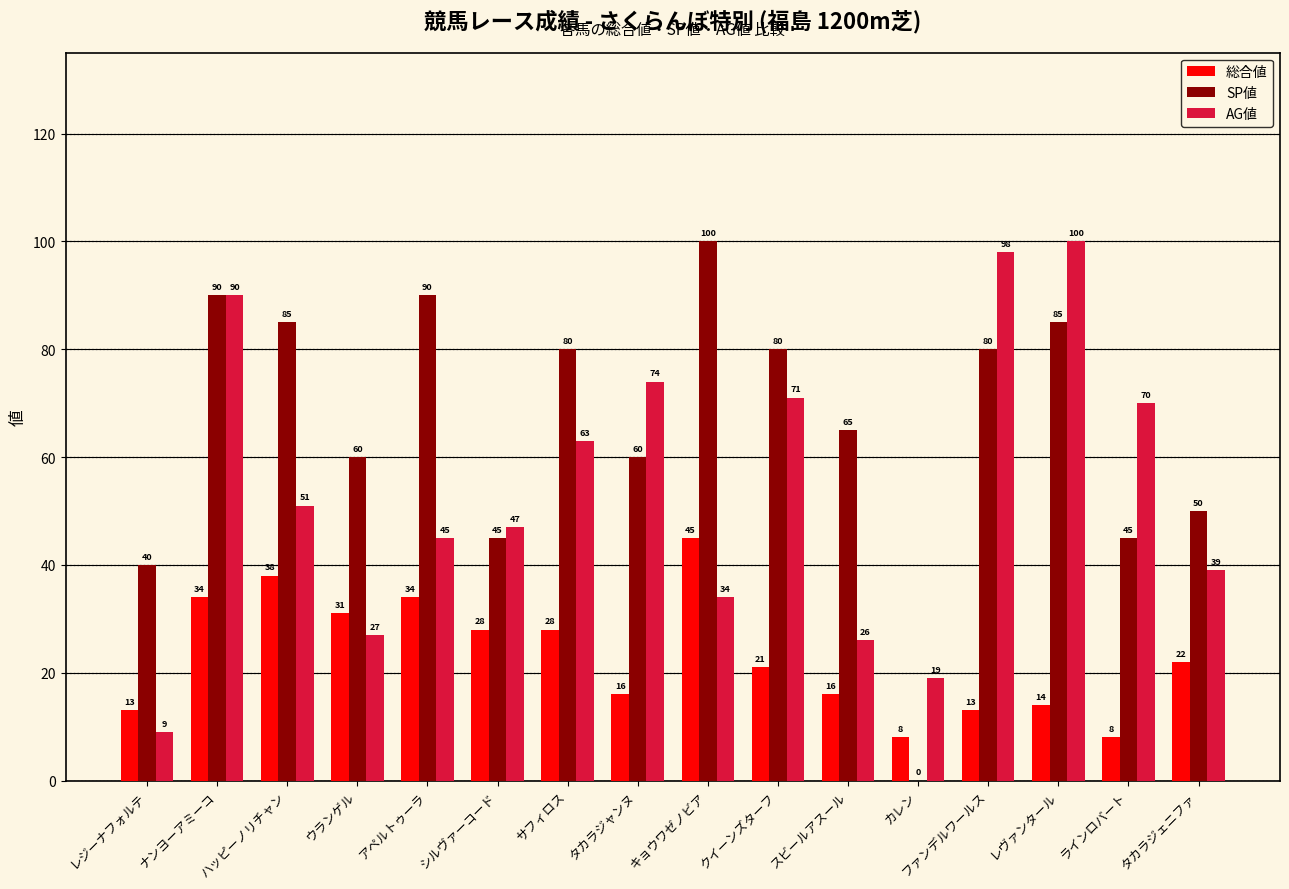

What is the sum of all SP値 values?

1055